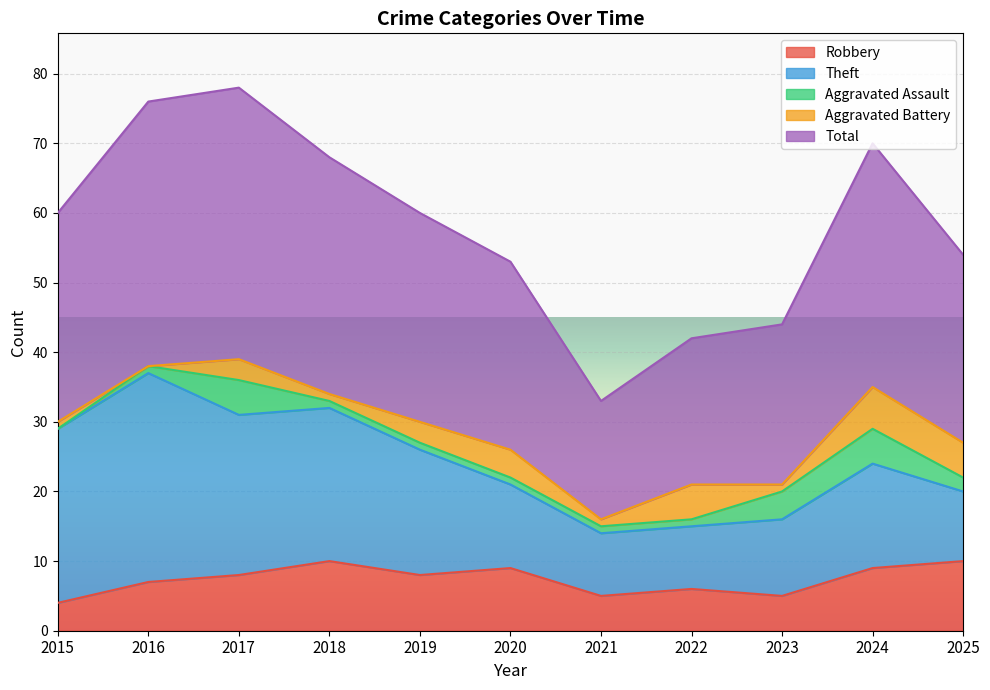

Does the chart display data point markers on the line(s)?

No